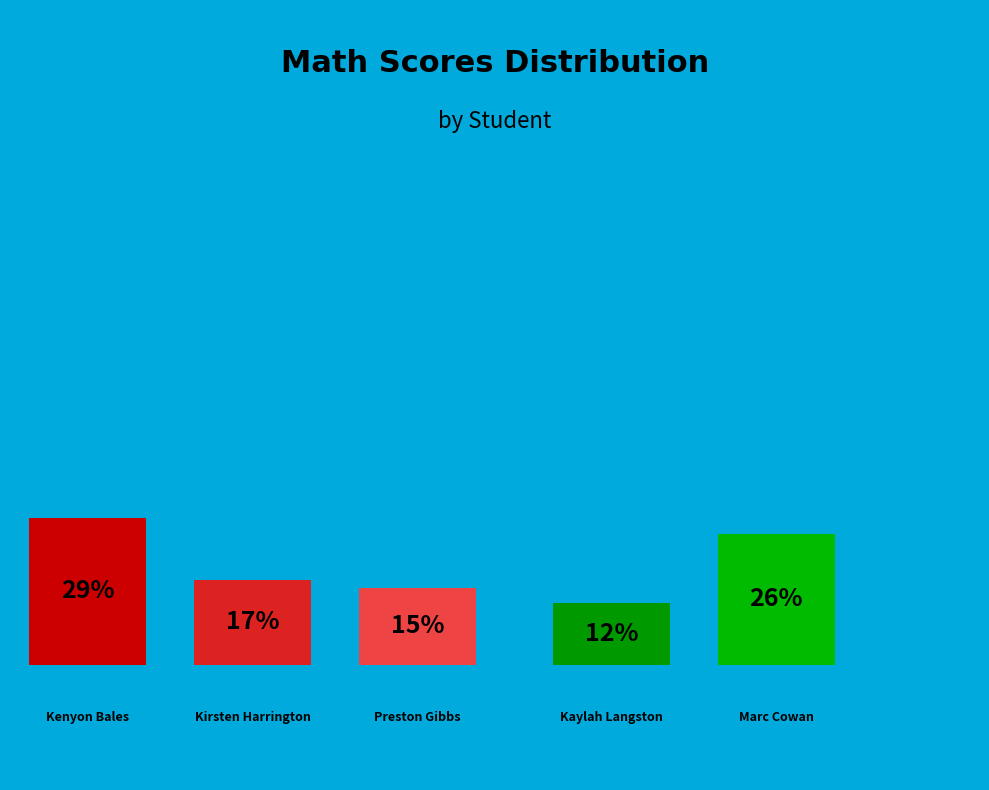

Which slice is the smallest?

Kaylah Langston